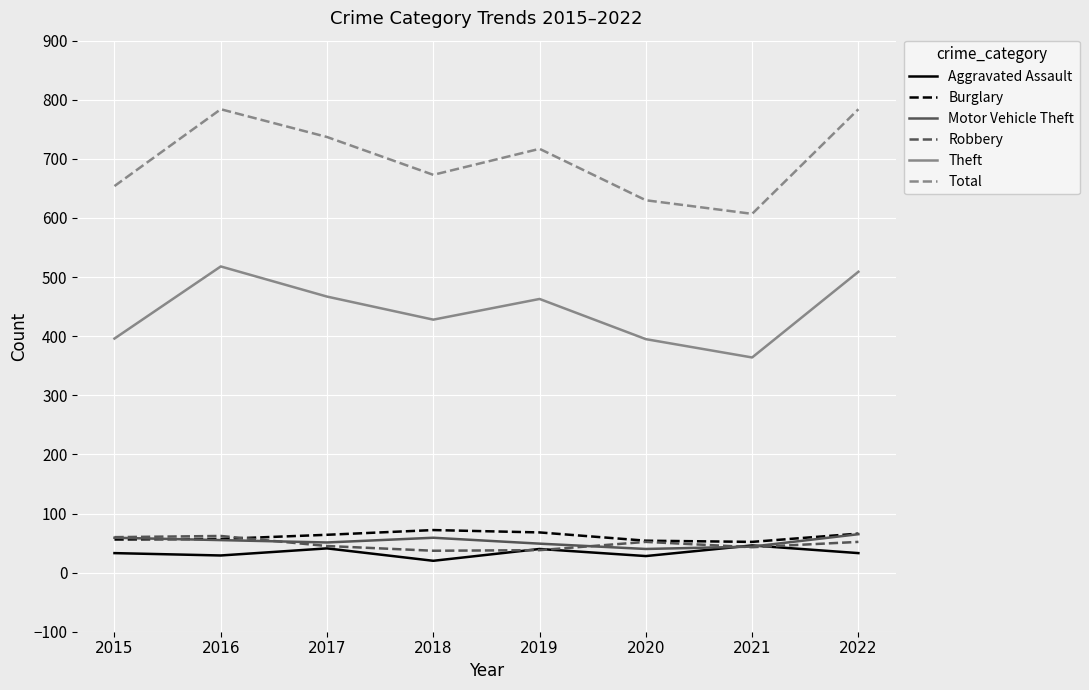

What is the difference between the maximum and minimum values in the Motor Vehicle Theft series?

25